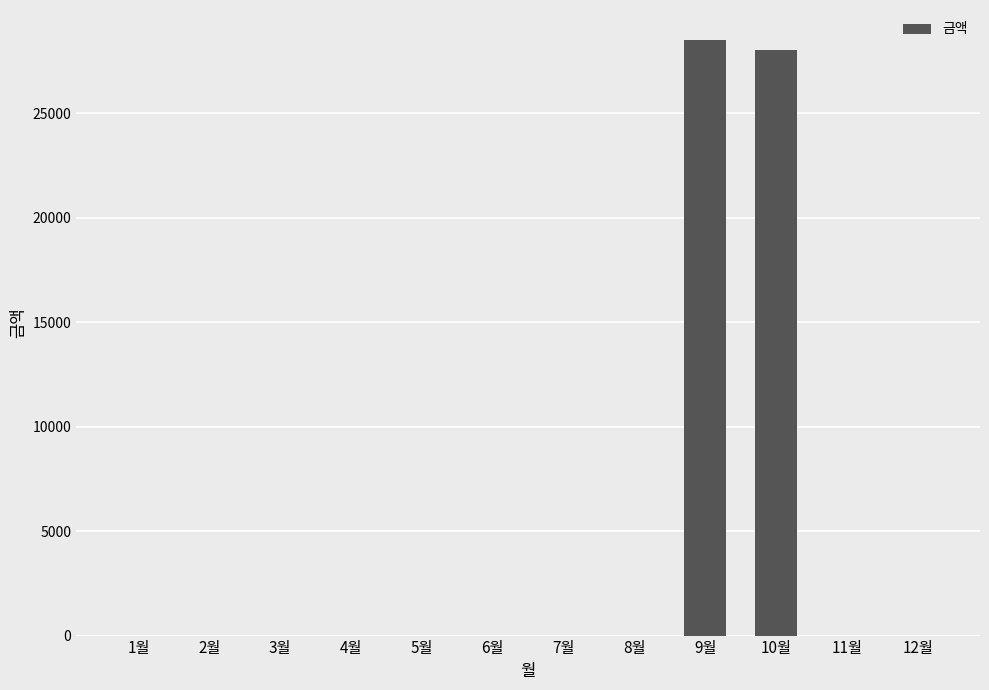

What is the maximum value shown in the chart?

28510